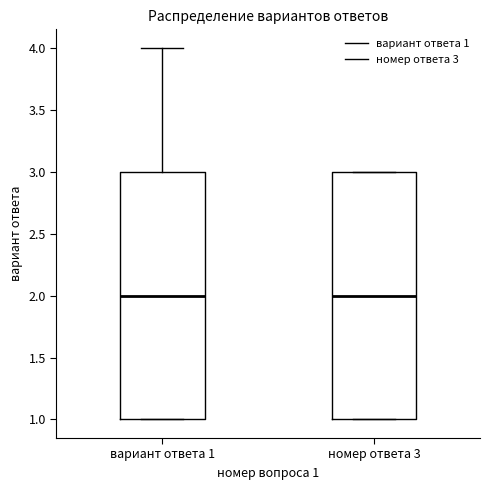

Reading left to right, read every box against the y-axis: the position of its median line, the range the box covers, and the ends of its whiskers. The values are not printed on the chart, so give them approximately, as read against the axis.

вариант ответа 1: median 2, box 1 to 3, whiskers 1 to 4
номер ответа 3: median 2, box 1 to 3, whiskers 1 to 3